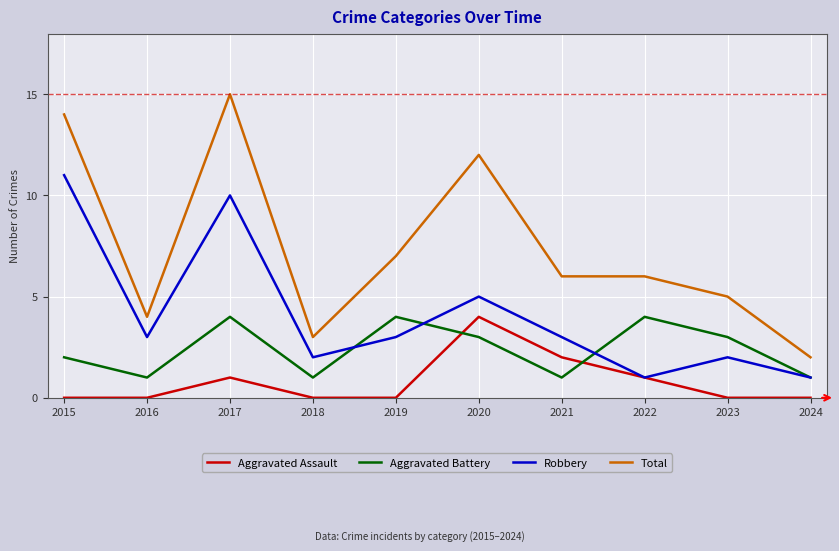

In Aggravated Assault, how many points are higher than both neighbors (excluding endpoints)?

2